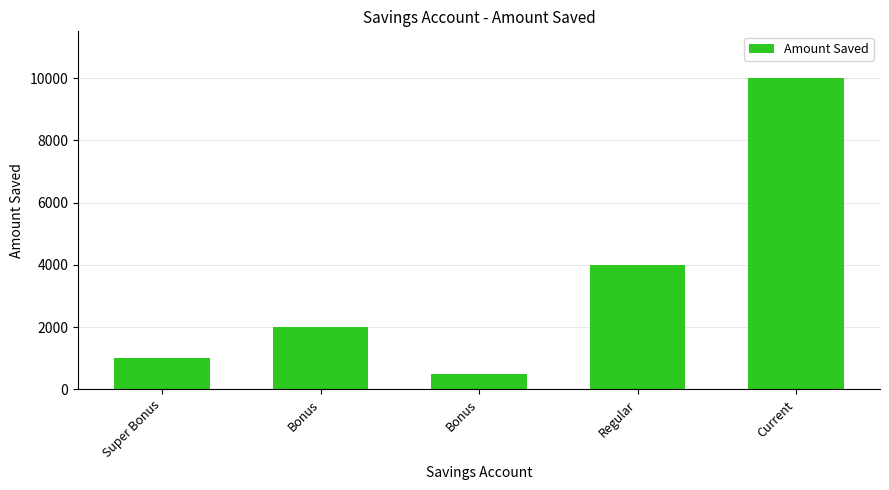

How many categories are shown in the chart?

5